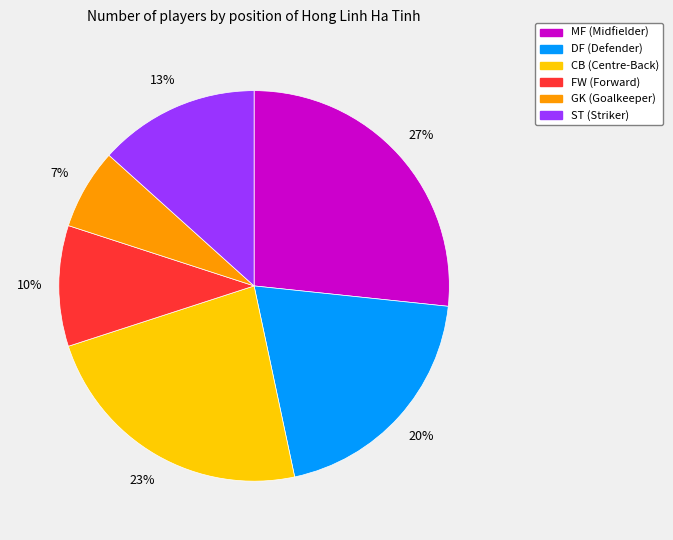

Which slice is the largest?

MF